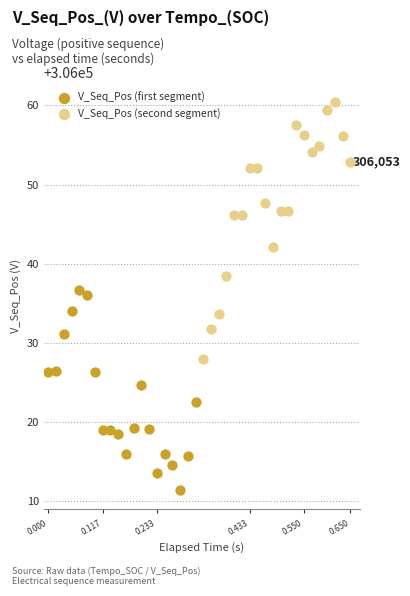

Which series reaches the maximum Y coordinate?

V_Seq_Pos (second segment)